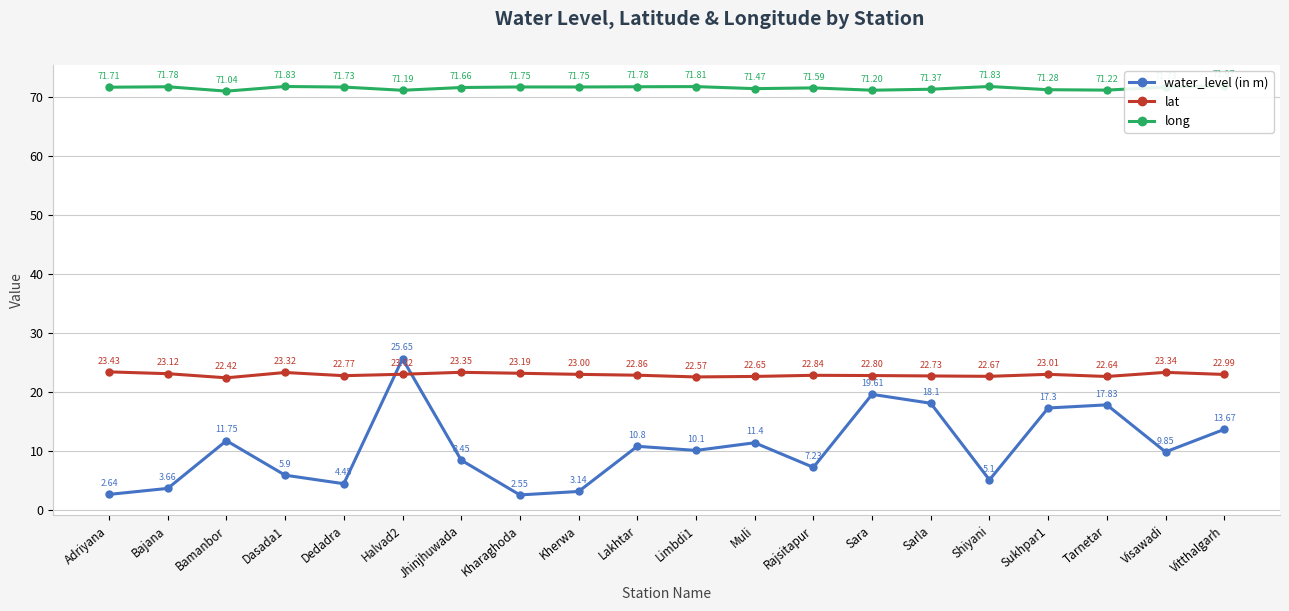

Which series changed the most between Dasada1 and Dedadra?

water_level (in m)